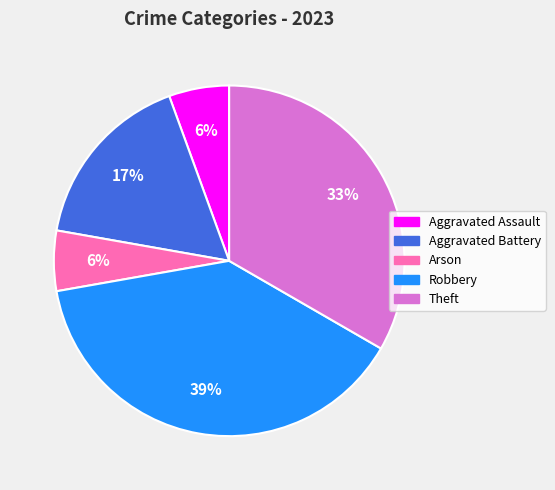

How many segments does this pie chart have?

5